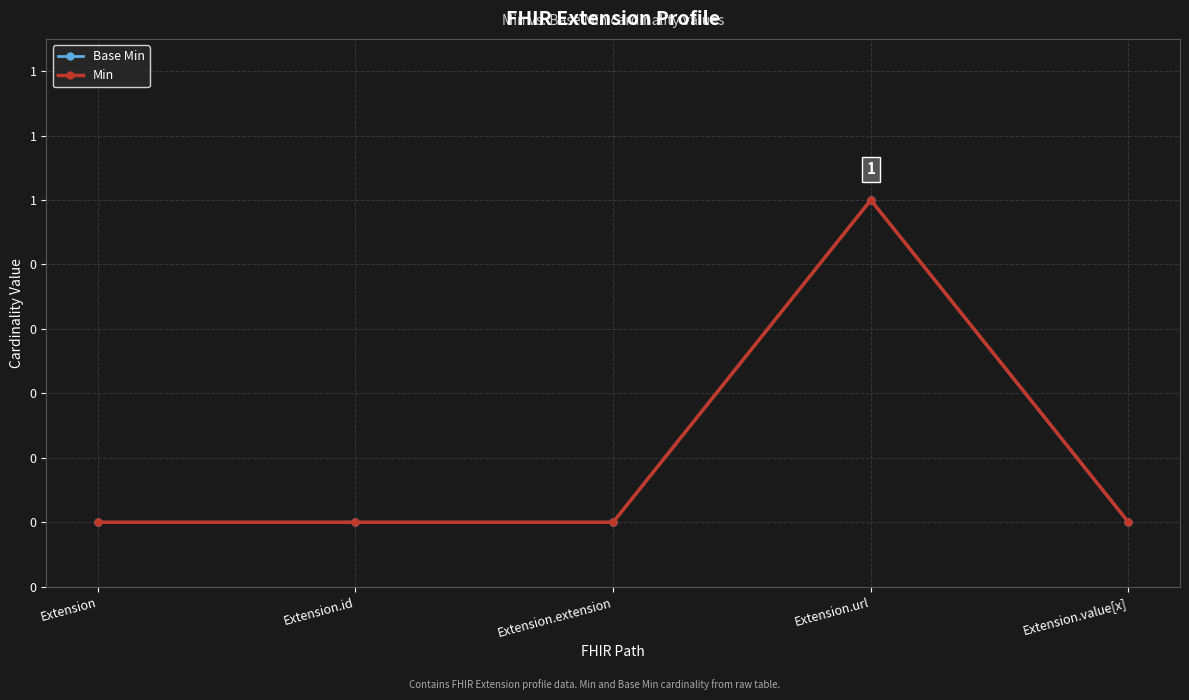

How many interior local peaks does the Min series have?

1